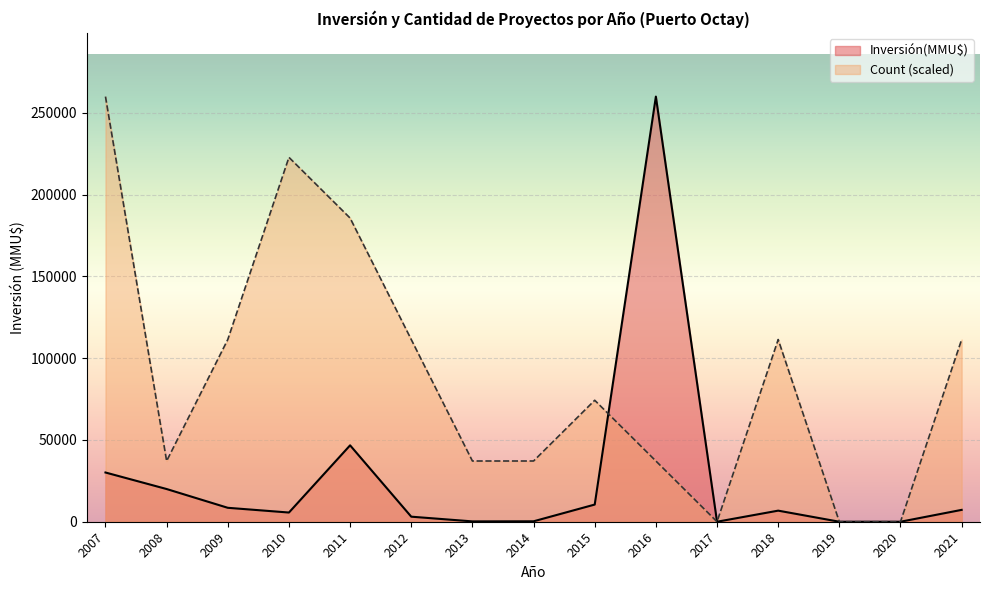

The Count series shows 1 at 2016. True or false?

True